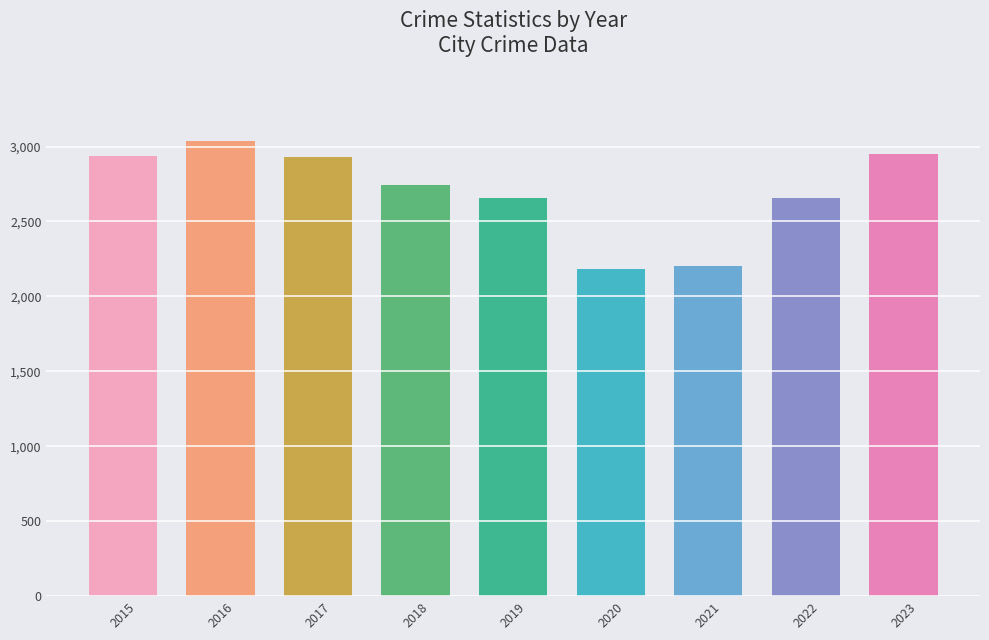

What is the difference between the maximum and minimum values?

851